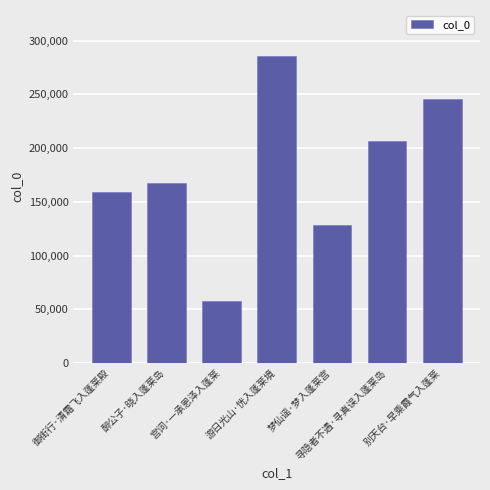

Reading left to right, list all the values displayed in this chart.

158714	167544	58118	285597	128494	206391	245680